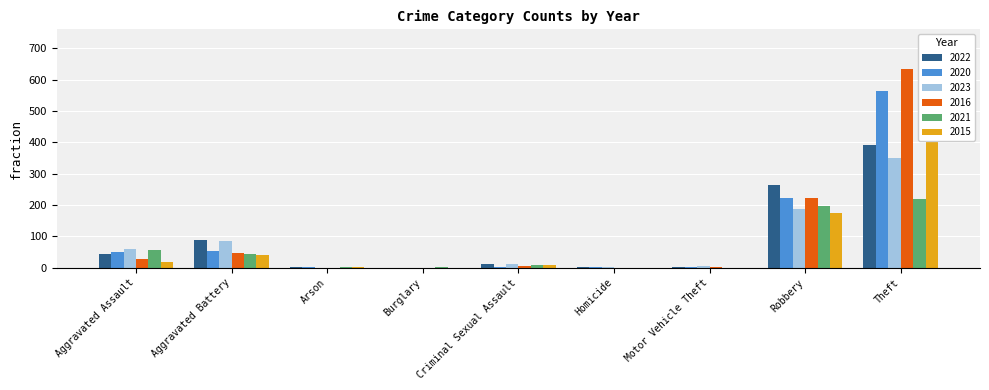

Count the number of data series in this chart.

6